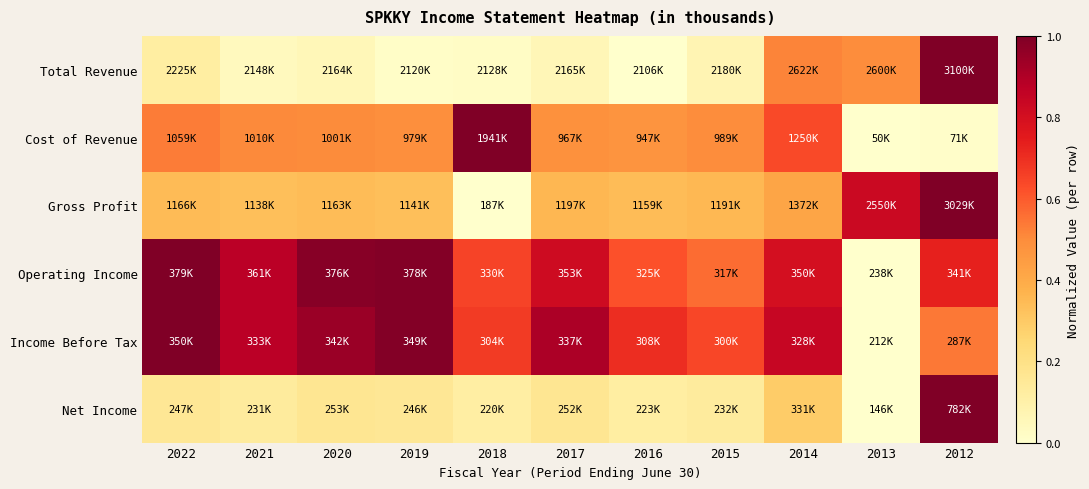

What is the spread (max minus min) of values at 2017?

0.8